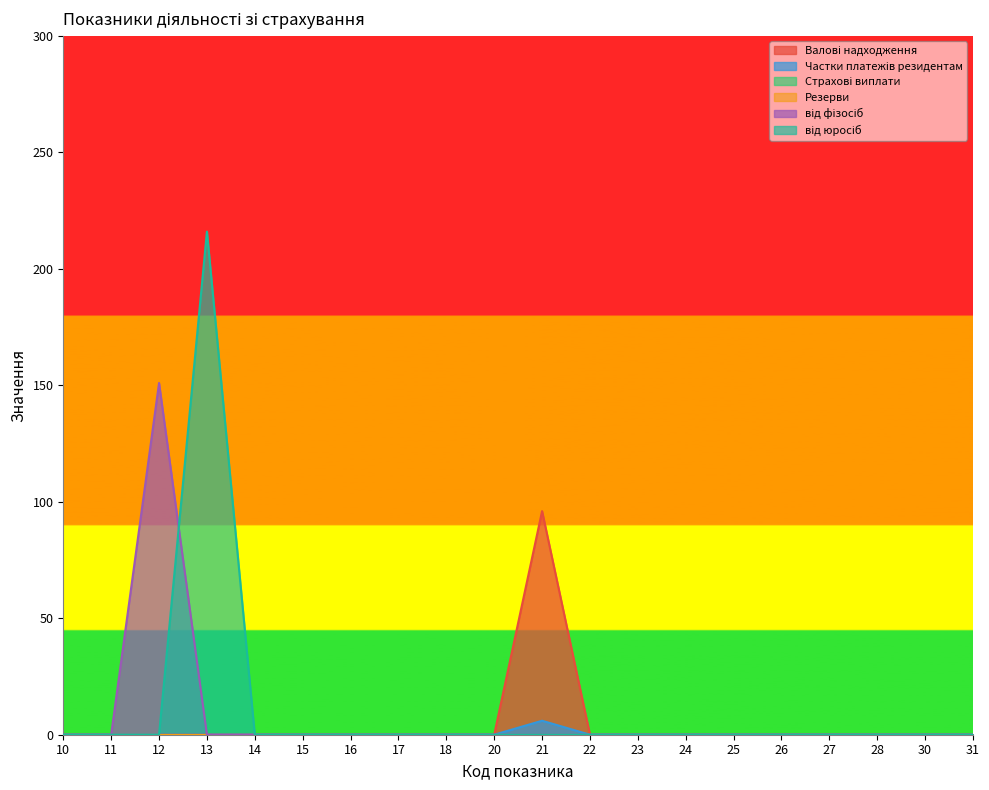

Does the chart display data point markers on the line(s)?

No